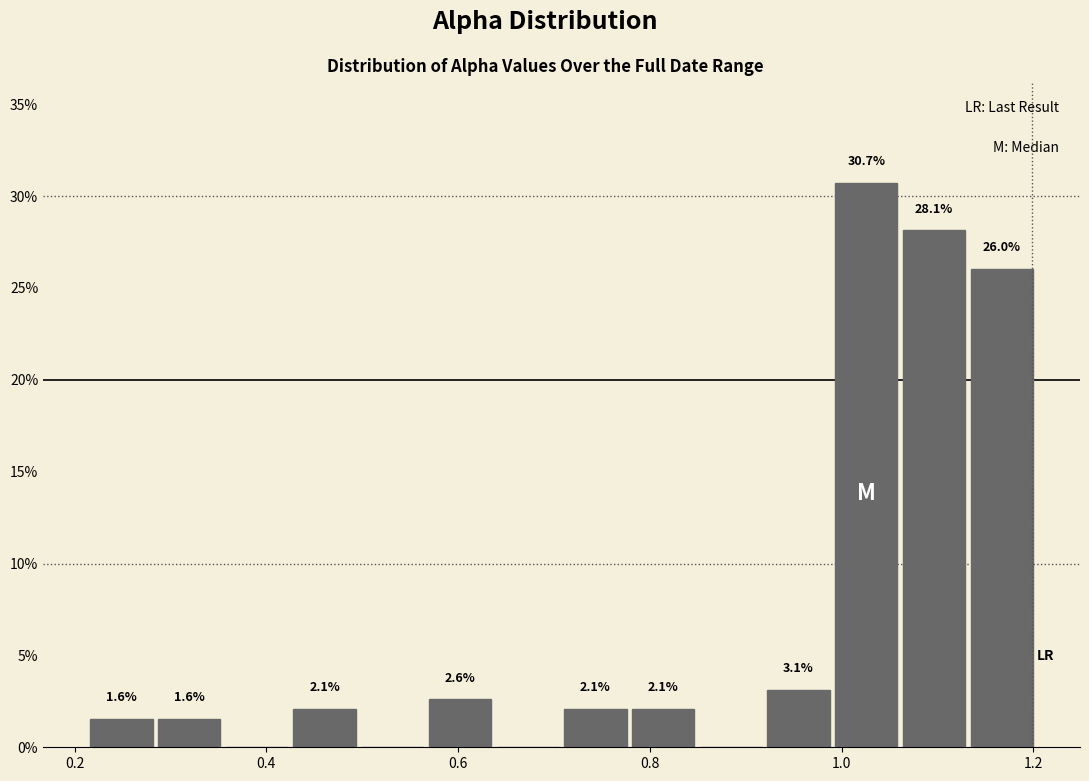

Read against the x-axis, roughly where is the centre of the tallest bar?

1.02